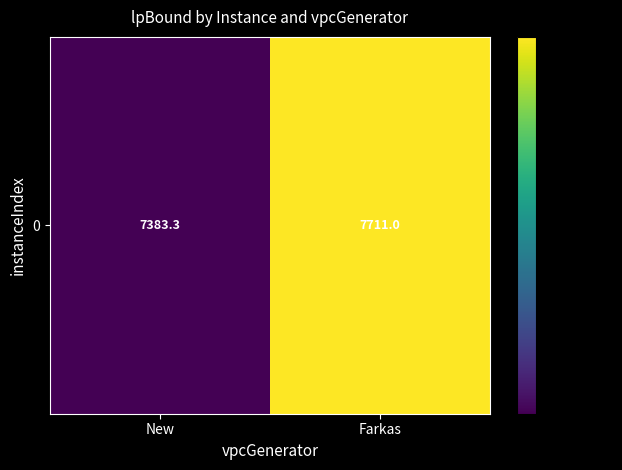

At which category does the chart reach its minimum across all series?

New